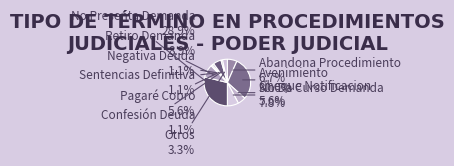

Is there a majority slice in this chart?

No